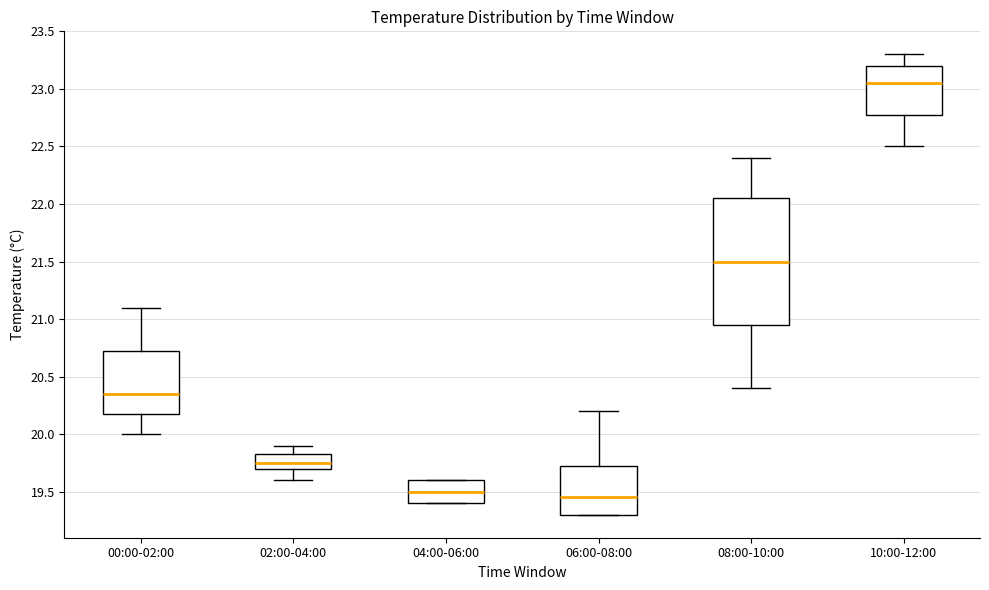

Reading left to right, read every box against the y-axis: the position of its median line, the range the box covers, and the ends of its whiskers. The values are not printed on the chart, so give them approximately, as read against the axis.

00:00-02:00: median 20.35, box 20.20 to 20.75, whiskers 20.00 to 21.10
02:00-04:00: median 19.75, box 19.70 to 19.85, whiskers 19.60 to 19.90
04:00-06:00: median 19.50, box 19.40 to 19.60, whiskers 19.40 to 19.60
06:00-08:00: median 19.45, box 19.30 to 19.75, whiskers 19.30 to 20.20
08:00-10:00: median 21.50, box 20.95 to 22.05, whiskers 20.40 to 22.40
10:00-12:00: median 23.05, box 22.80 to 23.20, whiskers 22.50 to 23.30